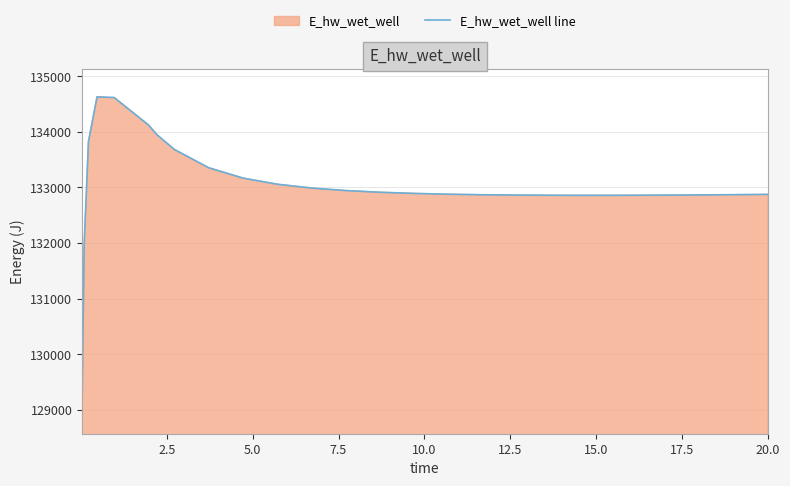

What is the maximum value shown in the chart?

134628.2